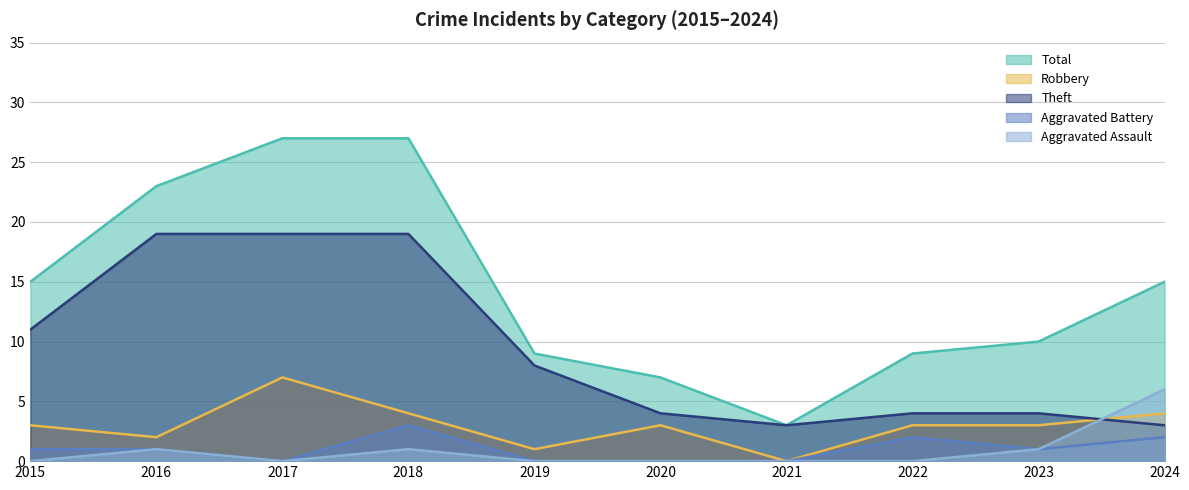

What is the total value across all series at 2015?

30